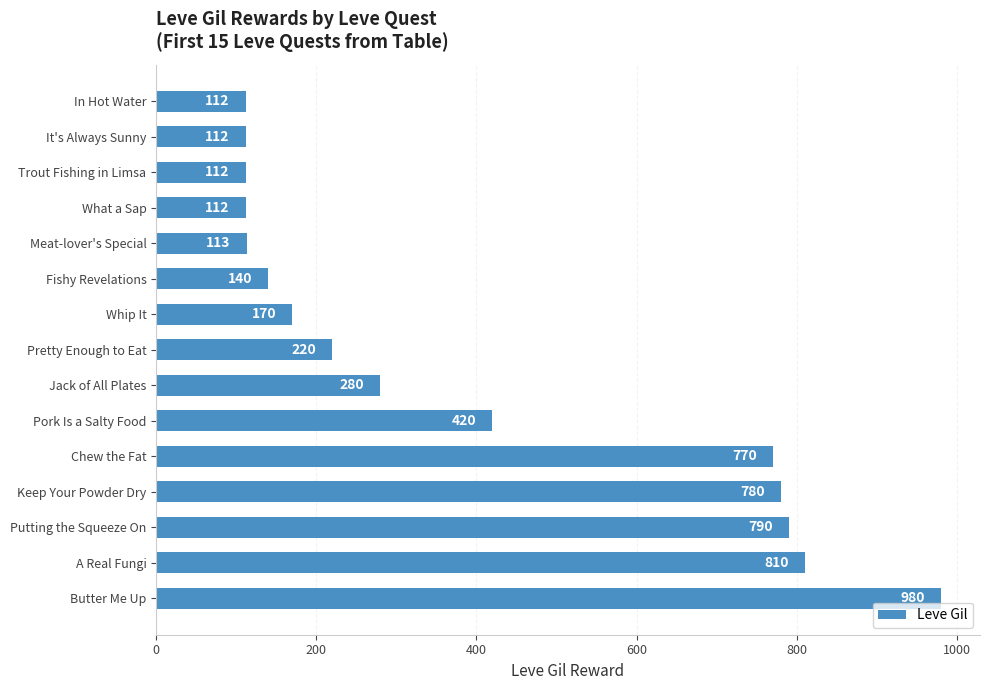

What is the ratio of the value at Butter Me Up to the value at Whip It?

5.8